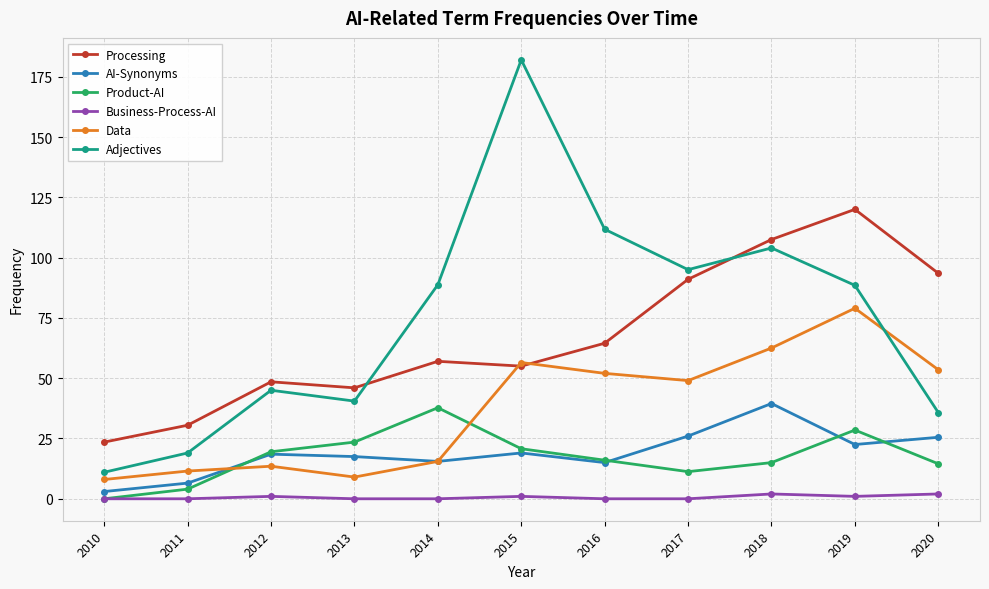

What value does the AI-Synonyms series have at 2019?

22.5